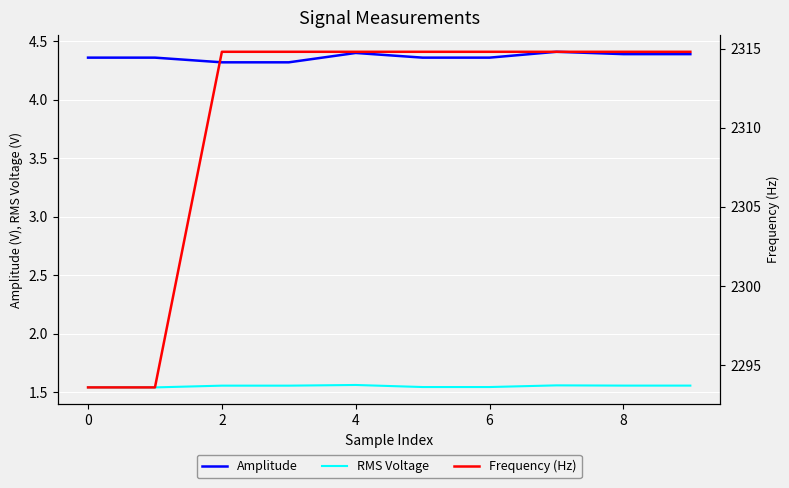

True or false: RMS Voltage and Amplitude intersect in this chart.

False